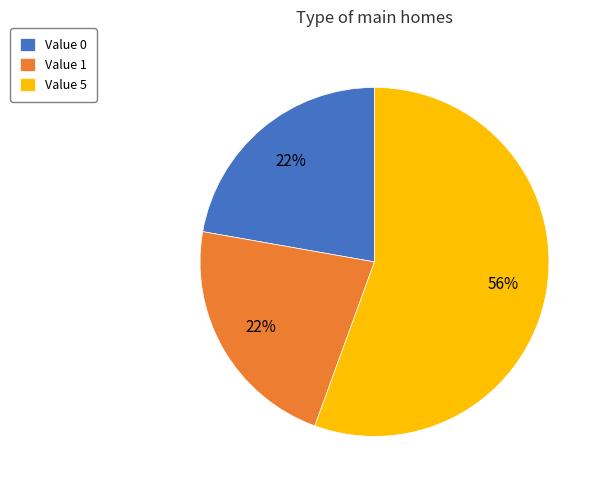

Which slice is the largest?

Value 5